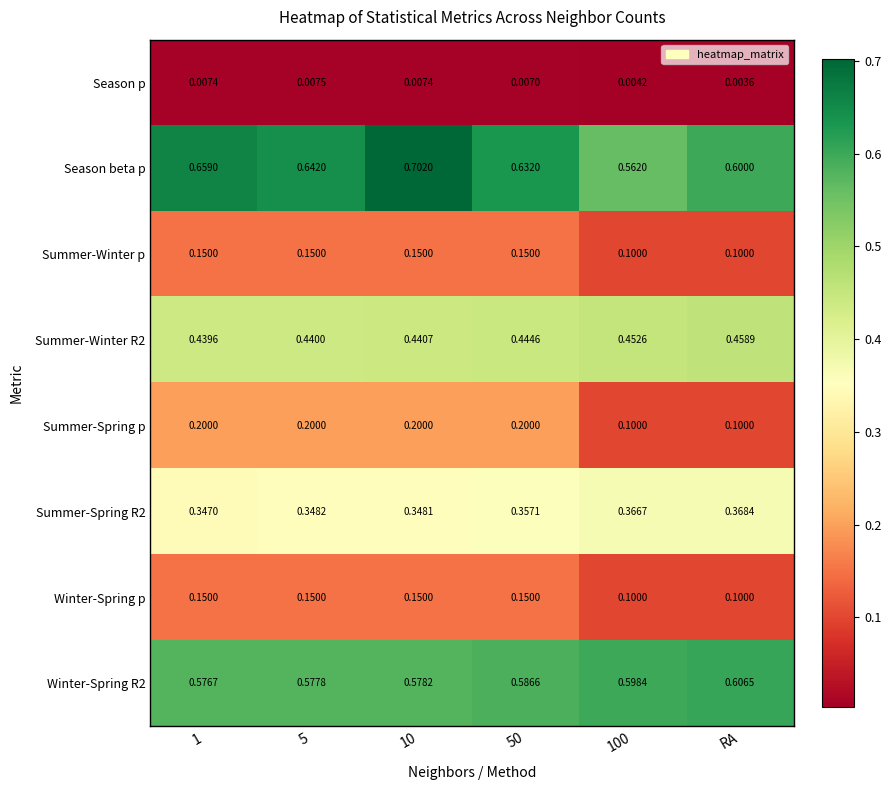

Which label corresponds to the smallest value in the chart?

RA